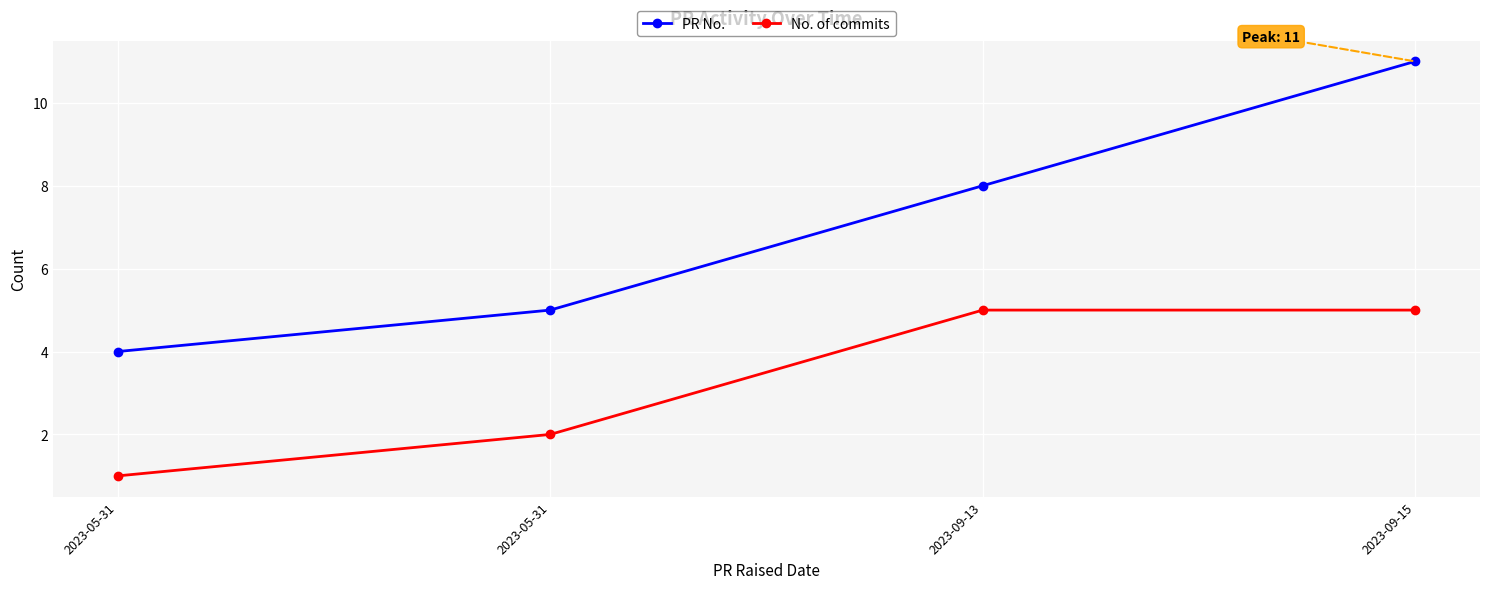

True or false: No. of commits and PR No. intersect in this chart.

False